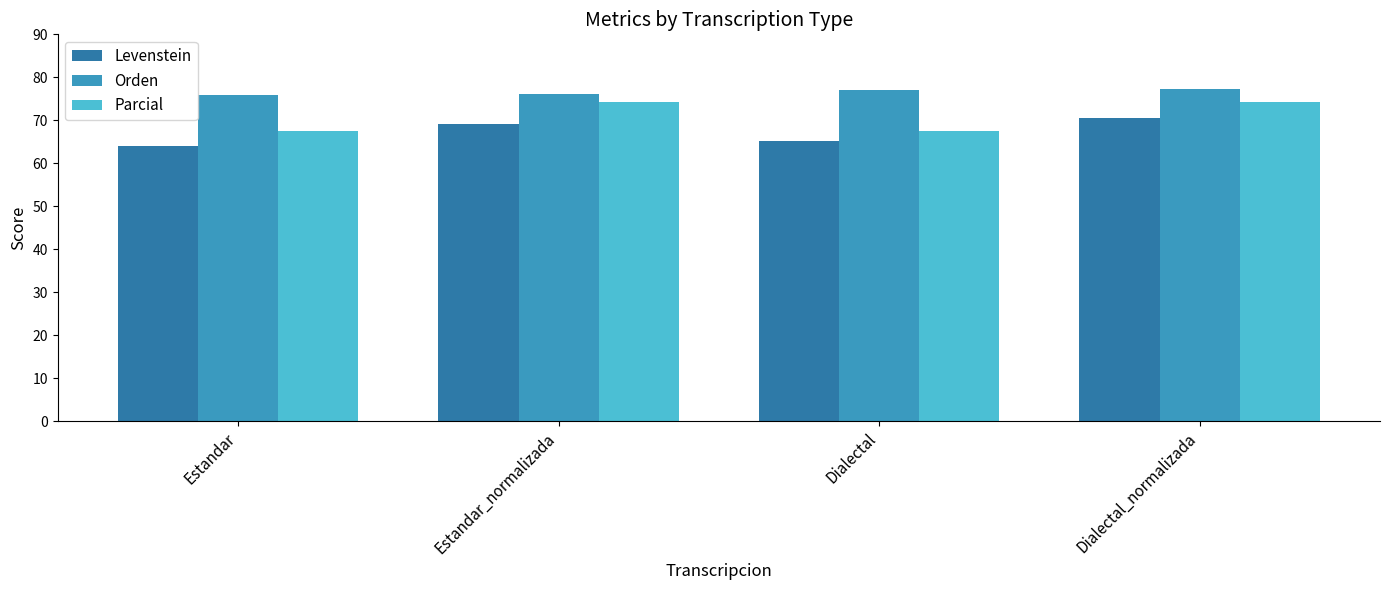

How many bars are there in total?

12